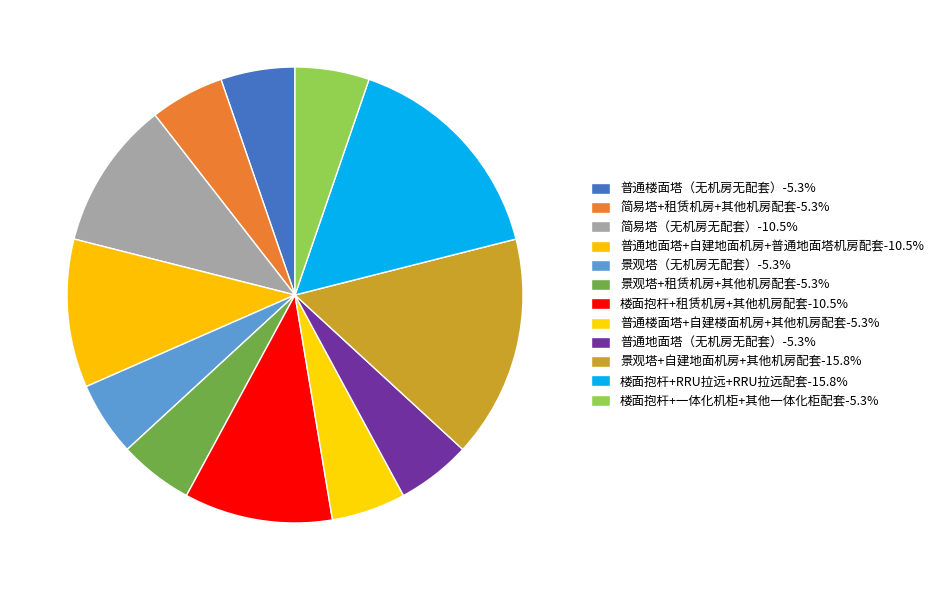

Does any single category account for the majority?

No